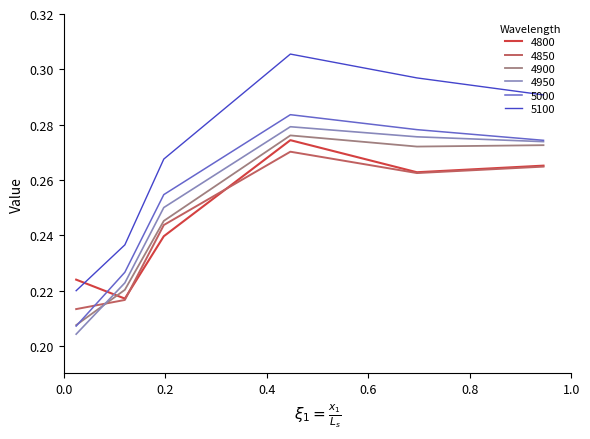

After their last crossing, which series has the higher values: 4850 or 5000?

5000